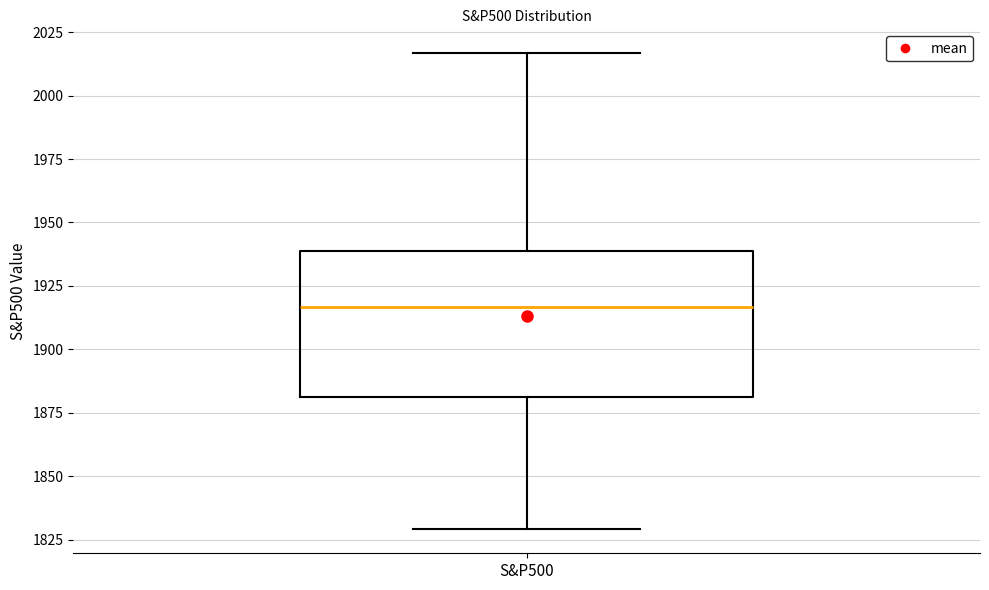

Transcribe this box plot: give where the median line is, the range the box spans, and where the two whiskers end, as read against the y-axis. The values are not printed on the chart, so give them approximately, as read against the axis.

median 1915, box 1880 to 1940, whiskers 1830 to 2015